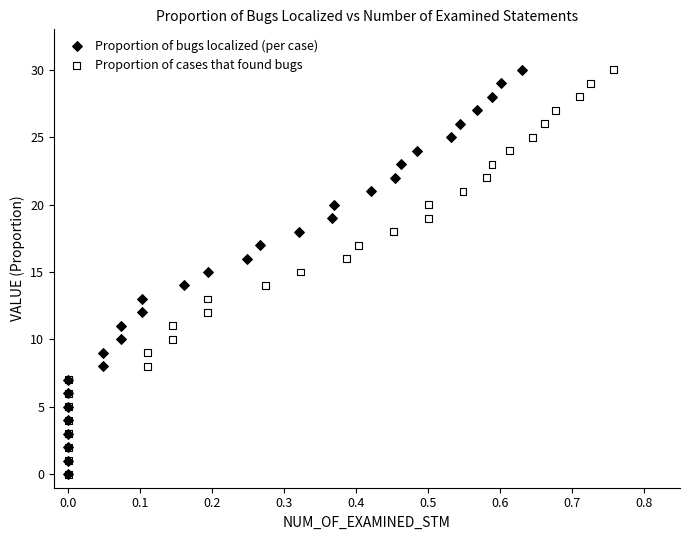

What are all the series names shown in the legend?

Proportion of bugs localized (per case), Proportion of cases that found bugs